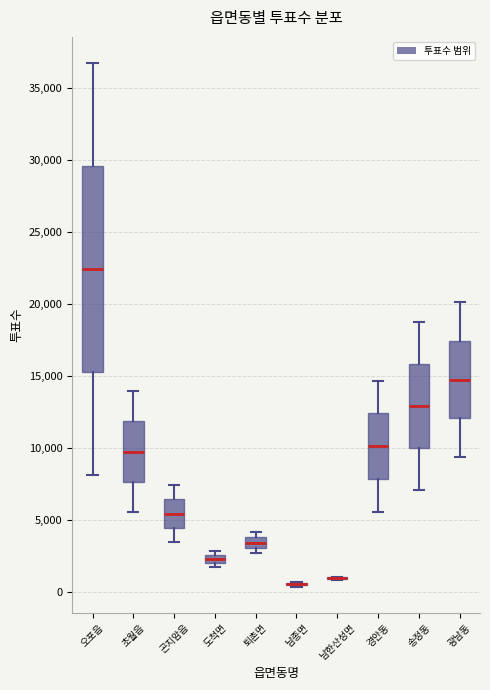

Which box is the tallest, from its lower edge to its upper edge?

오포읍